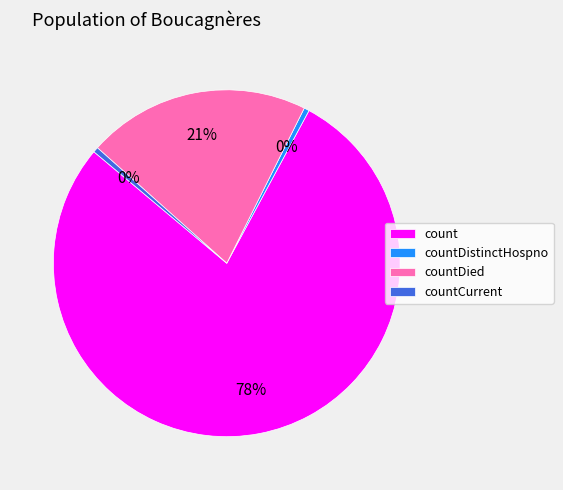

Is there any slice that represents more than half of the pie?

Yes